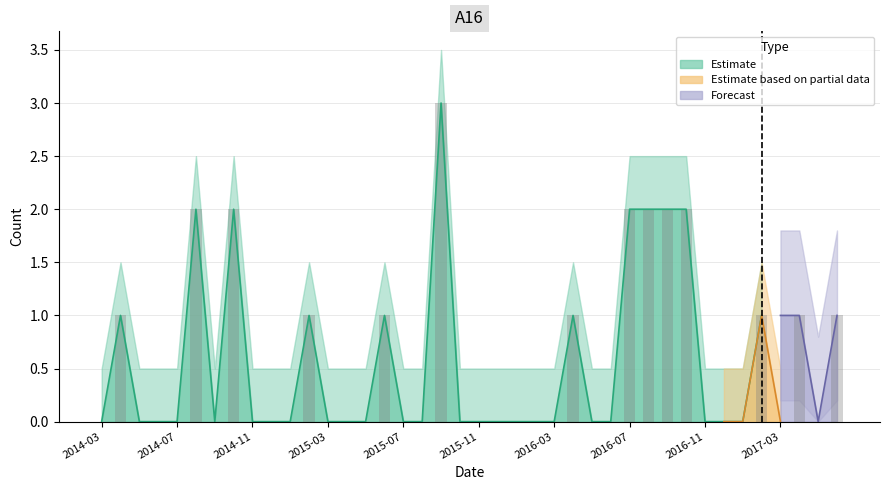

What is the greatest value displayed?

3